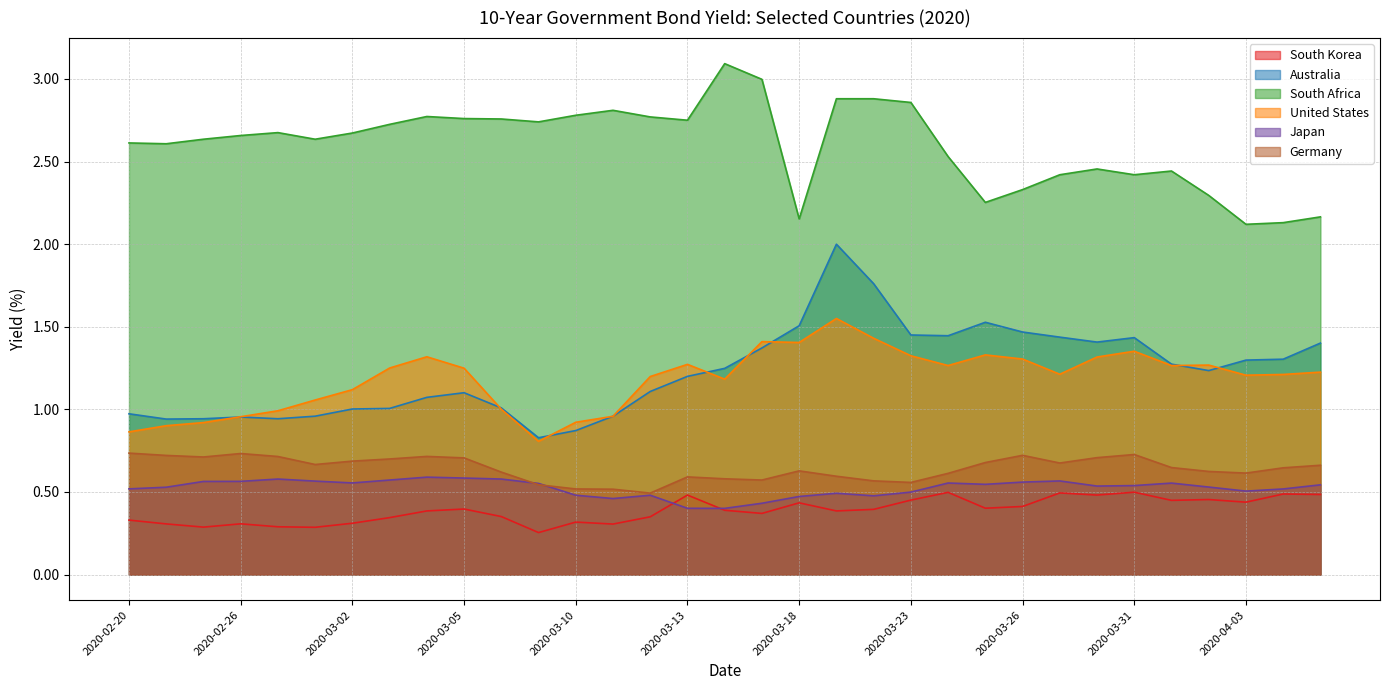

How many lines are shown in the chart?

6